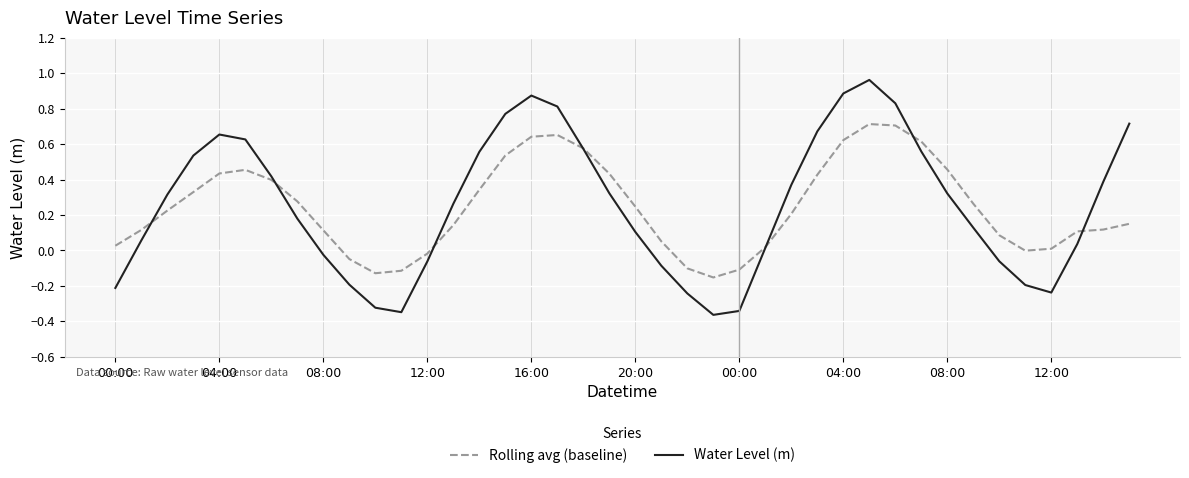

What are all the series names shown in the legend?

Rolling avg (baseline), Water Level (m)